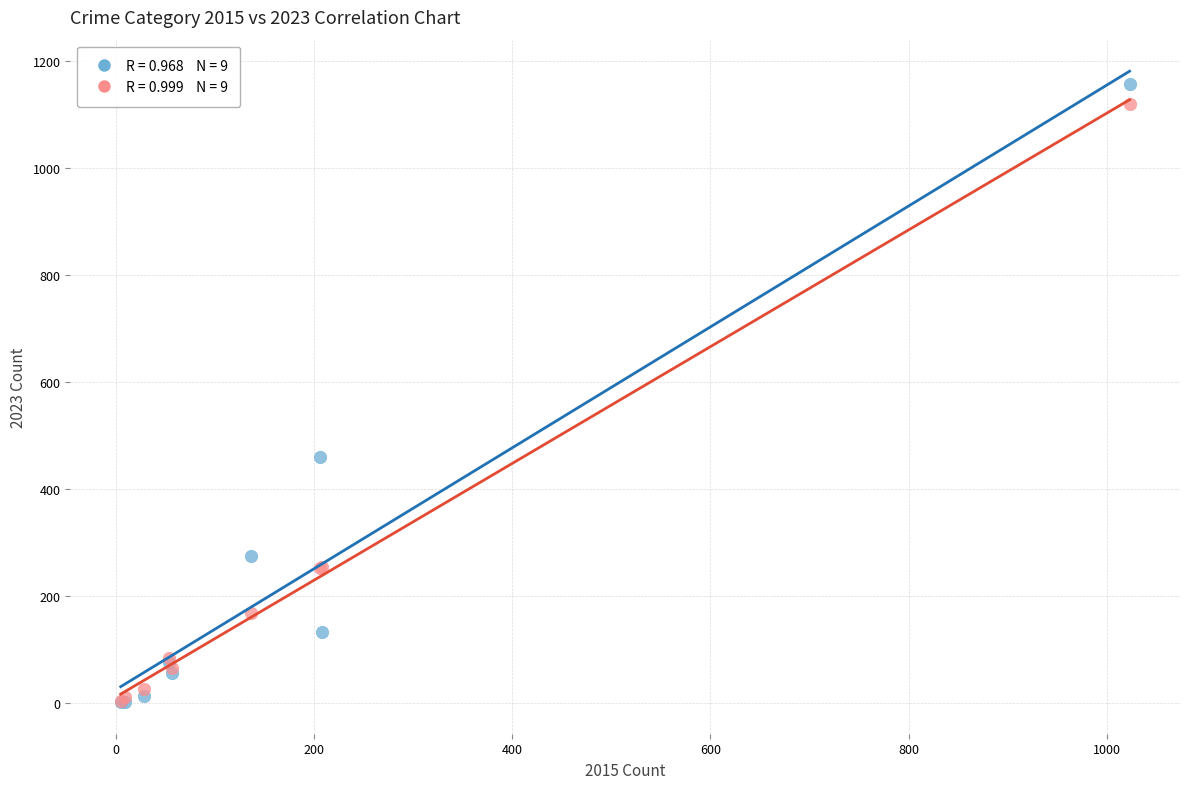

Across all series, what Y value is closest to 580?

460